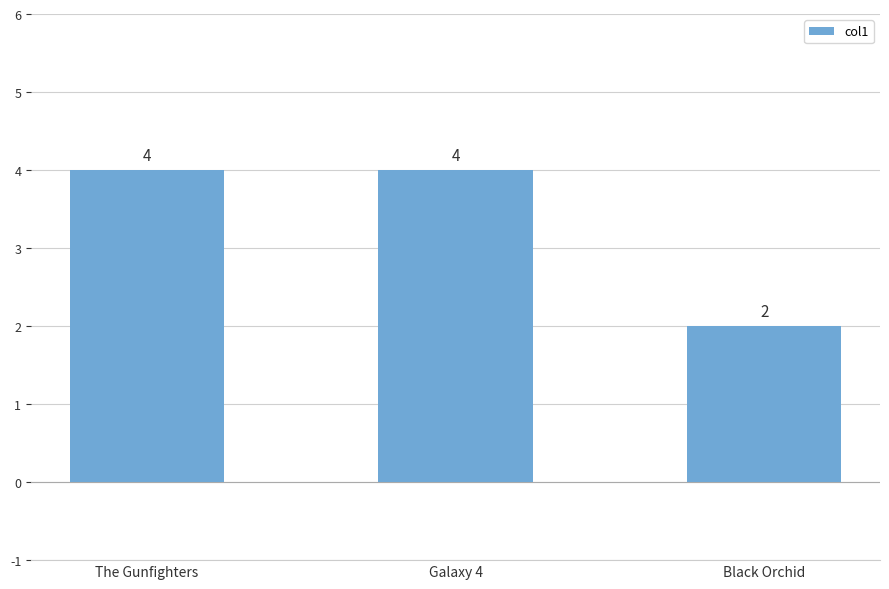

The chart shows a value of 1 at Black Orchid. True or false?

False